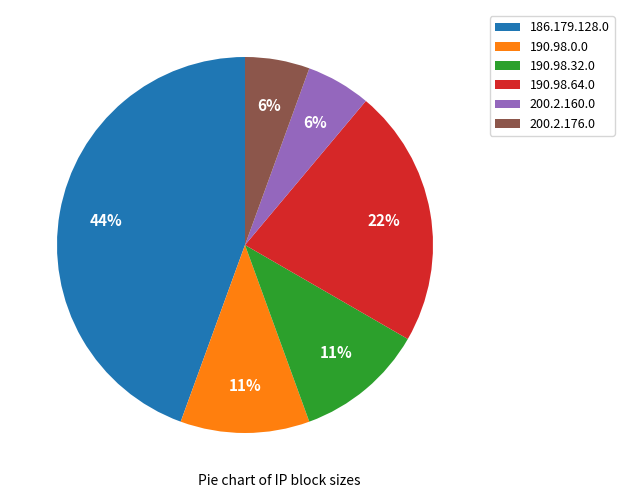

True or false: 190.98.32.0 accounts for 11% of the total.

True